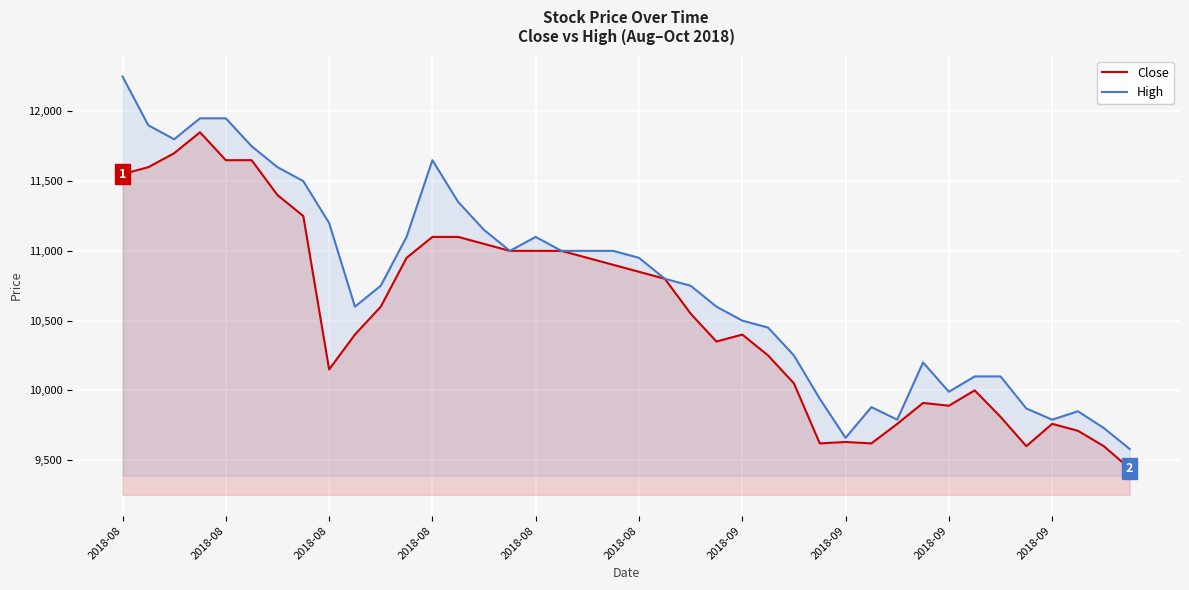

What is the sum of all High values?

430380